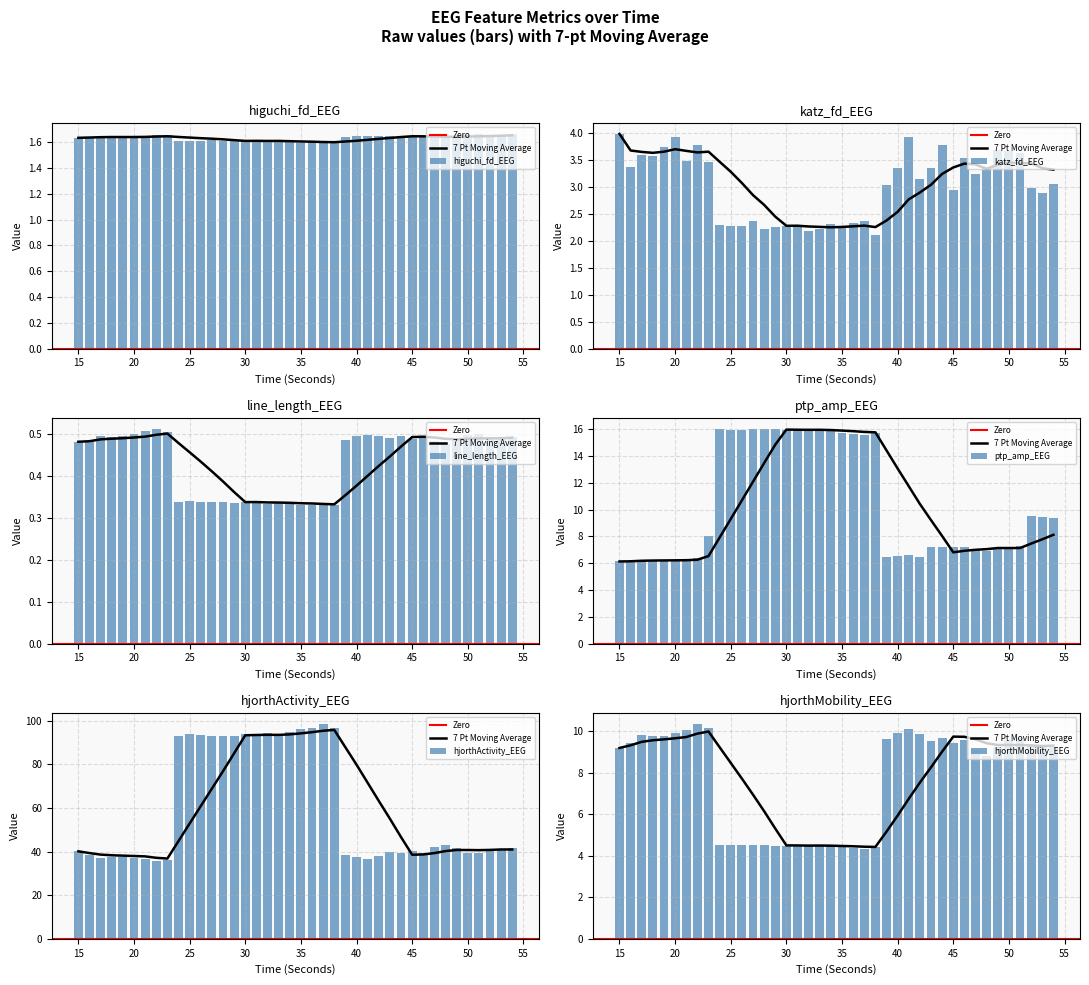

What is the lowest value of the katz_fd_EEG series?

2.1